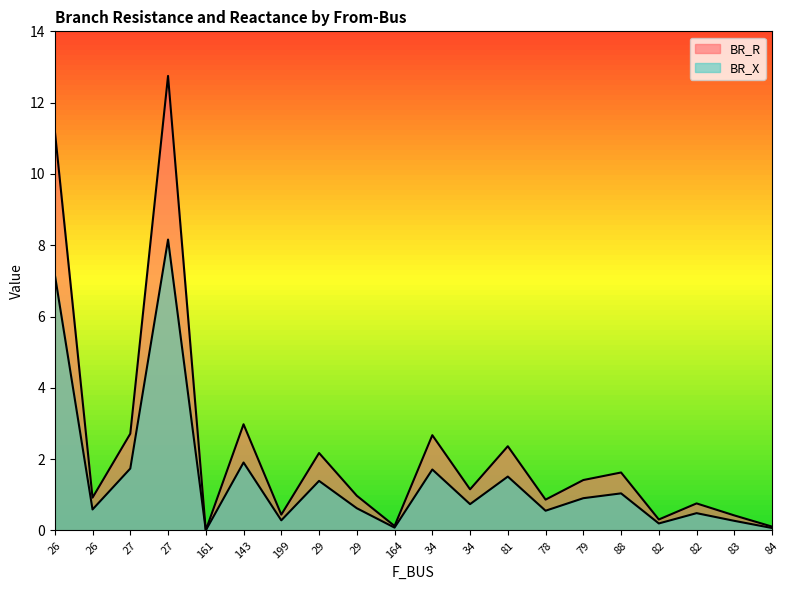

How many series are shown in this chart?

2